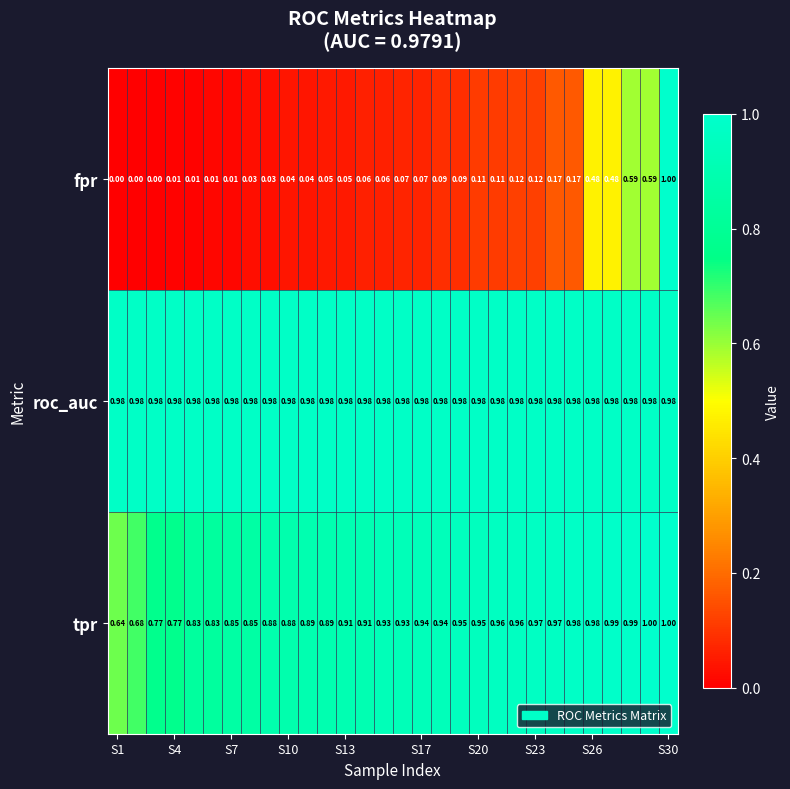

Which series has the largest total across all categories?

roc_auc